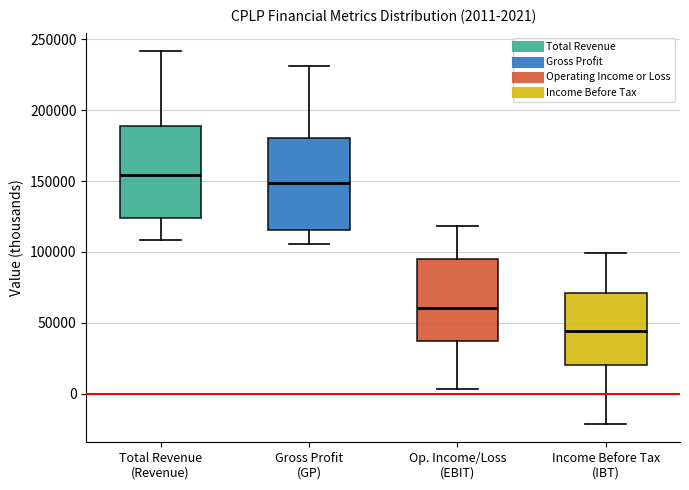

Which box has the lowest median line?

Income Before Tax (IBT)